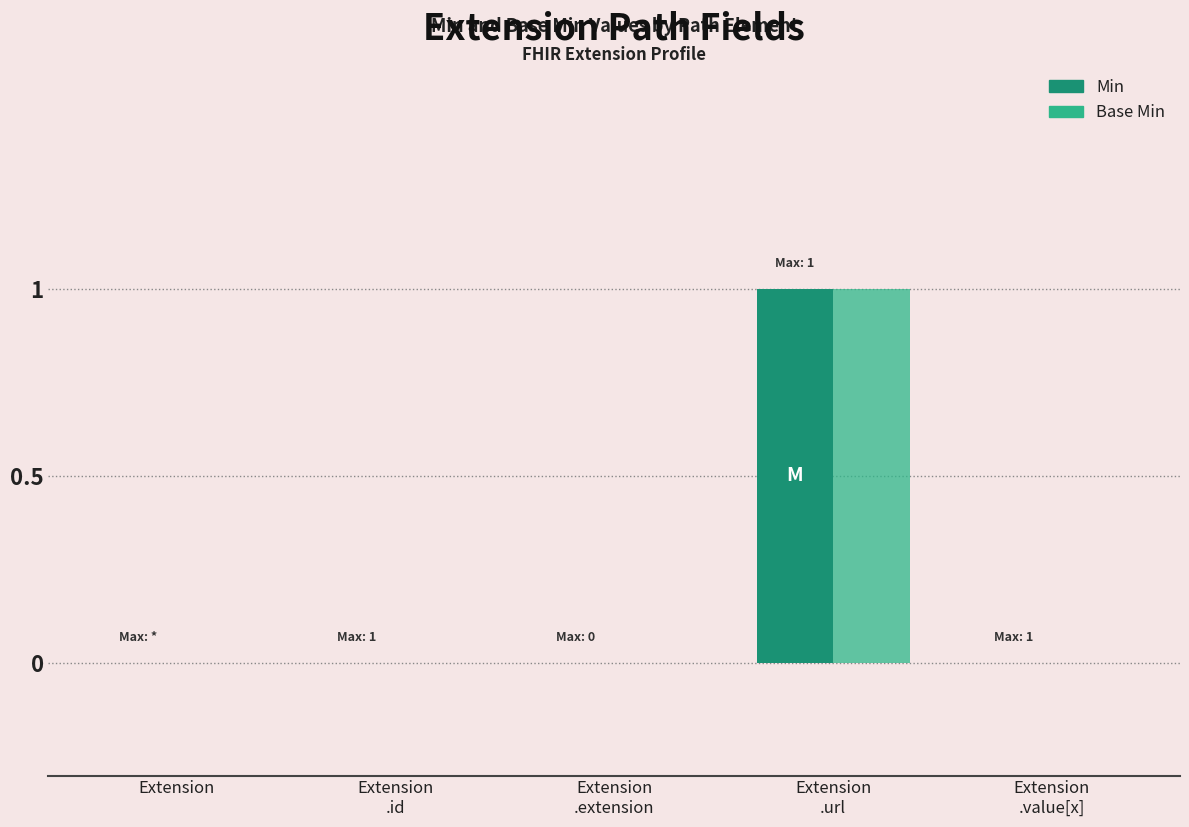

Reading left to right, extract all data points from this chart.

Min: Extension=0	Extension
.id=0	Extension
.extension=0	Extension
.url=1	Extension
.value[x]=0
Base Min: Extension=0	Extension
.id=0	Extension
.extension=0	Extension
.url=1	Extension
.value[x]=0